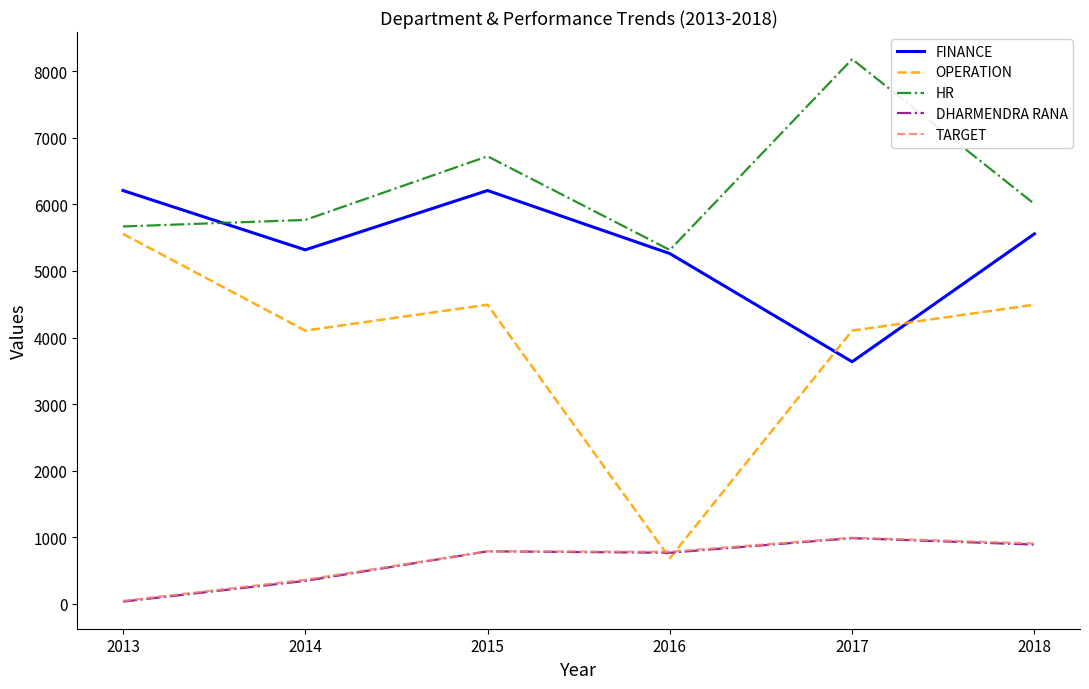

What is the difference between the maximum and minimum values in the TARGET series?

949